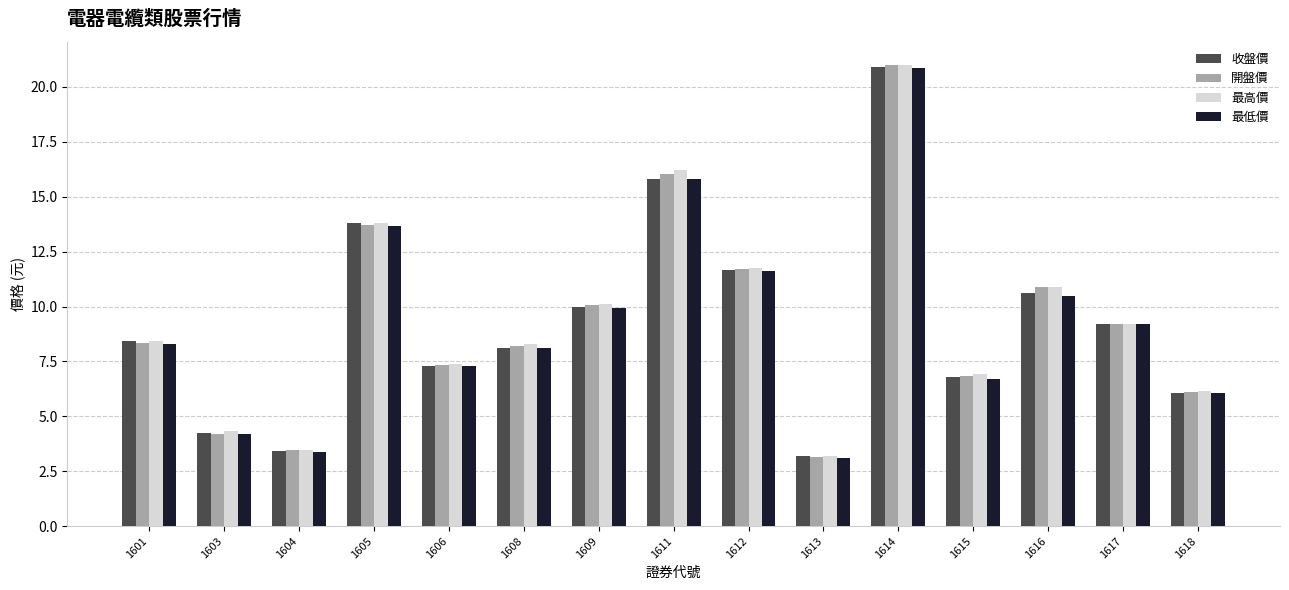

What is the sum of the 收盤價 values at 1604 and 1605?

17.2